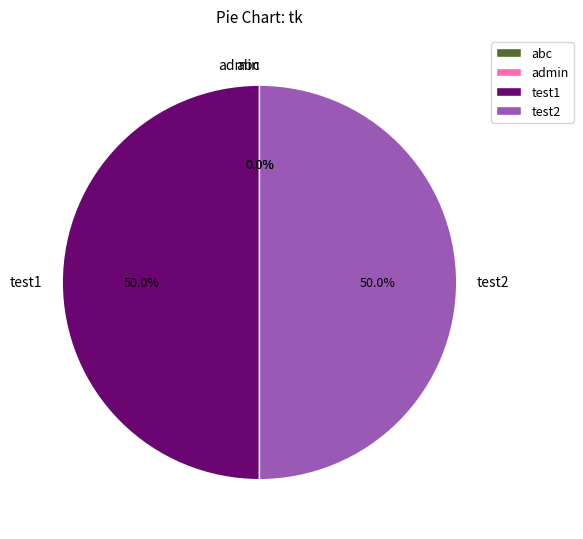

Is abc the majority of the pie?

No